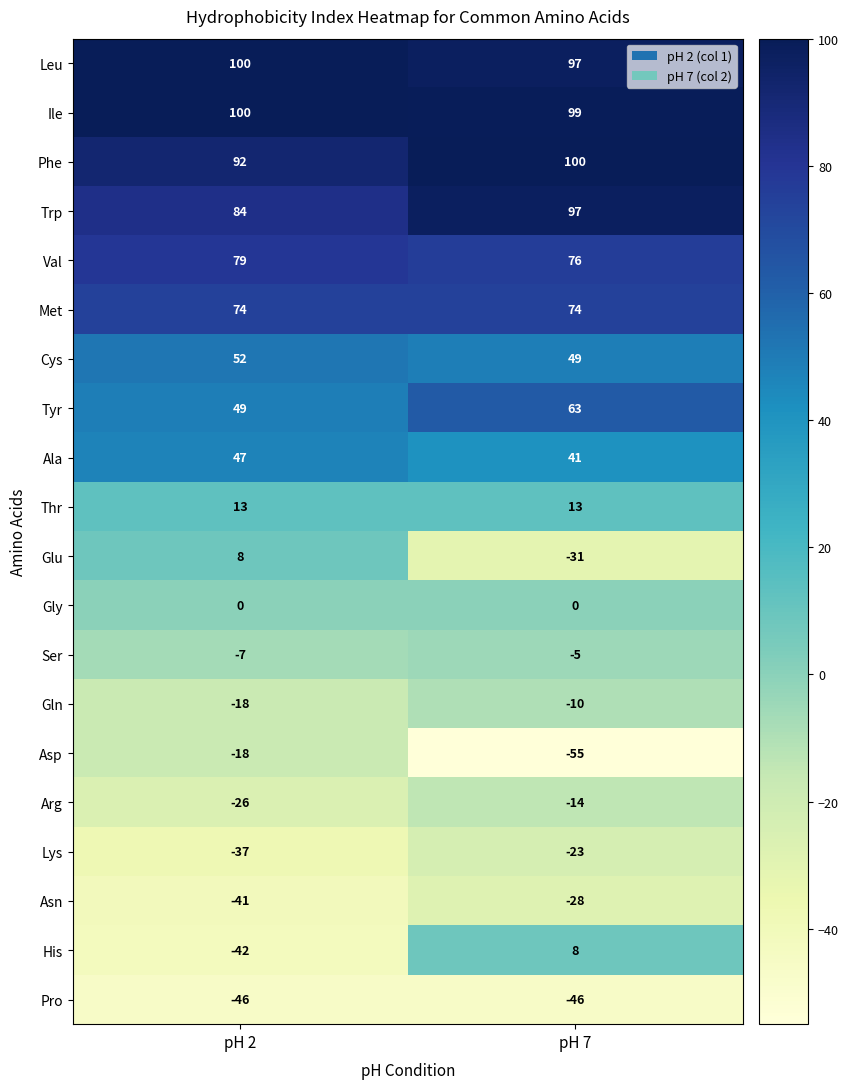

What is the minimum value for Gln?

-18